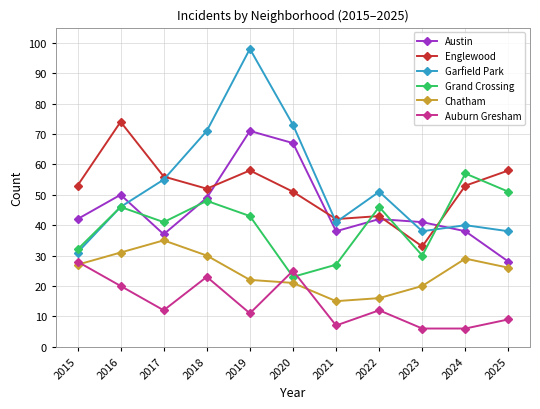

Is the value of Austin at 2019 greater than the value of Auburn Gresham at 2021?

Yes